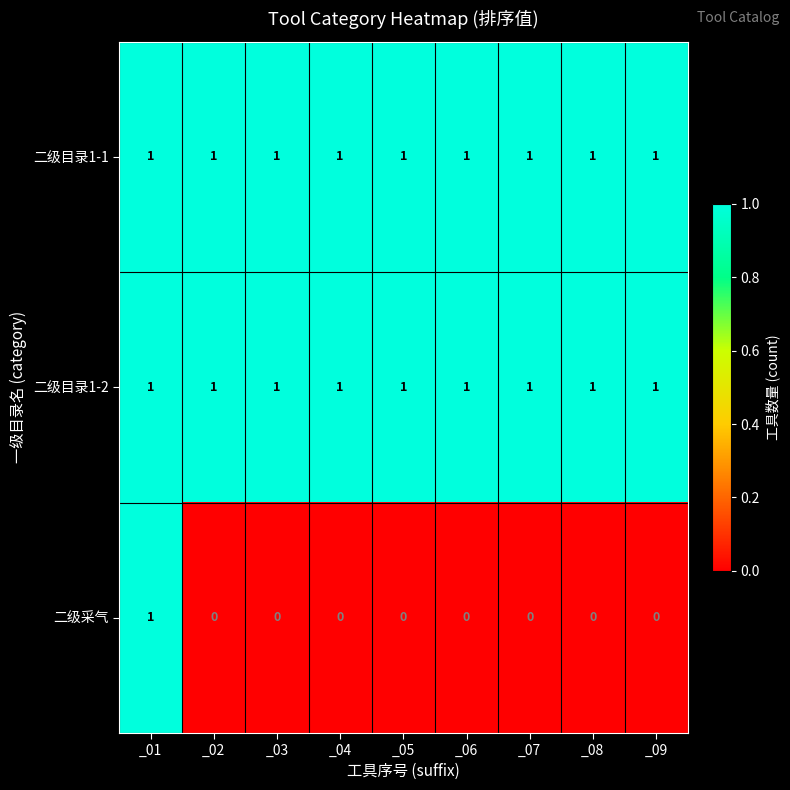

Reading left to right, list all the values displayed in this chart.

二级目录1-1: 1	1	1	1	1	1	1	1	1
二级目录1-2: 1	1	1	1	1	1	1	1	1
二级采气: 1	0	0	0	0	0	0	0	0